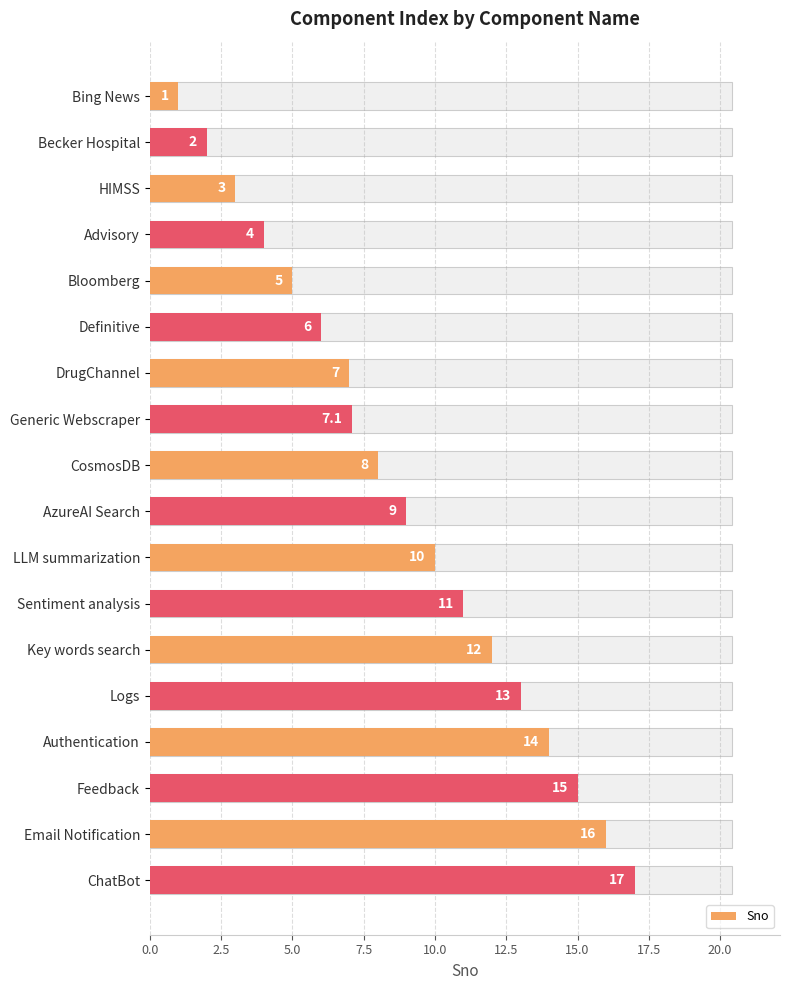

What is the value of the 2nd bar from the left?

2.0